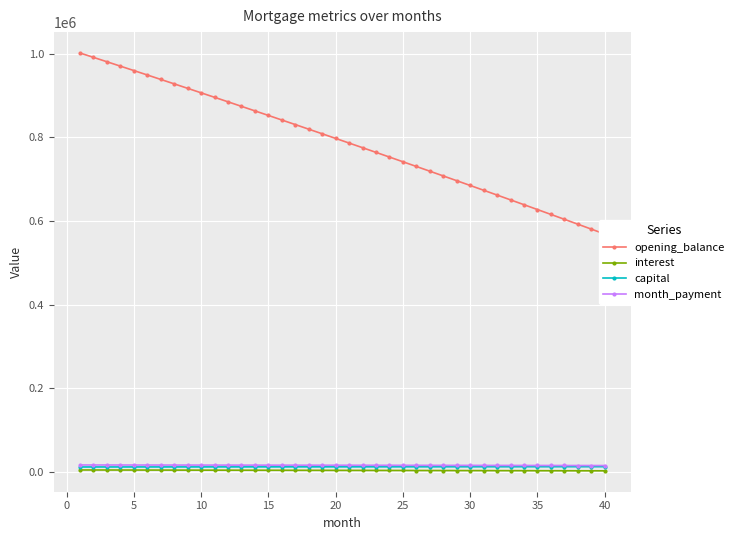

True or false: month_payment and interest intersect in this chart.

False